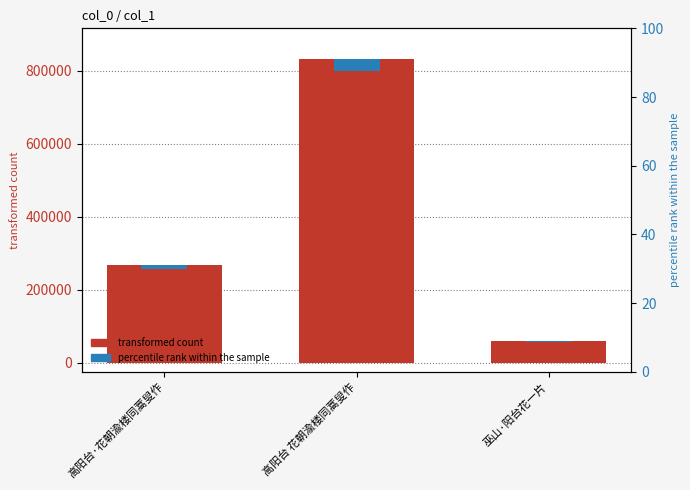

Read the transformed count value at 高阳台·花朝渝楼同蒿叟作.

267222.0